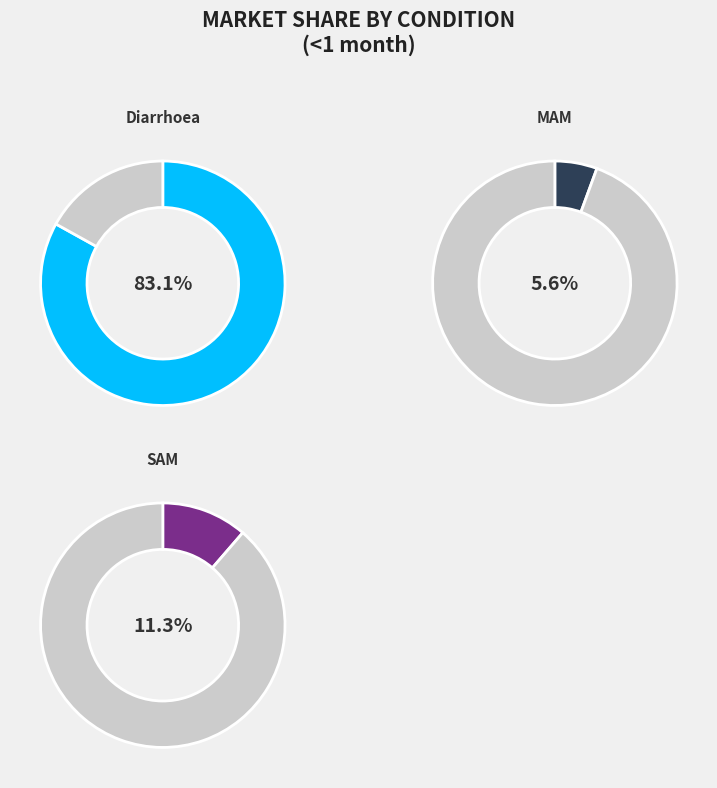

Is it true that MAM is 1% of the pie?

False